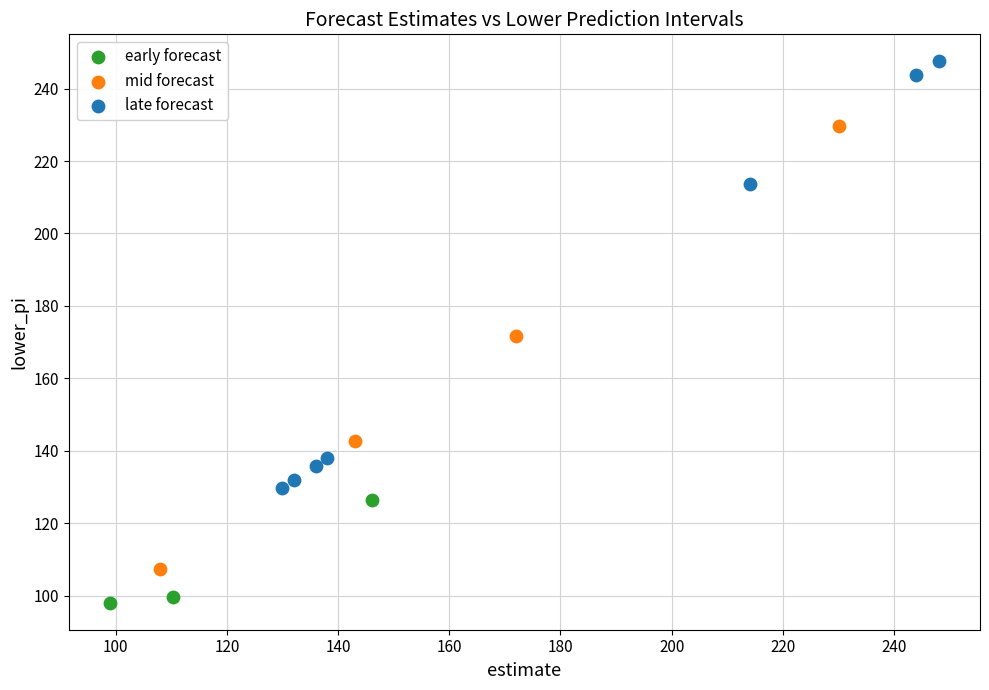

Which series has the largest Y range (max minus min)?

mid forecast